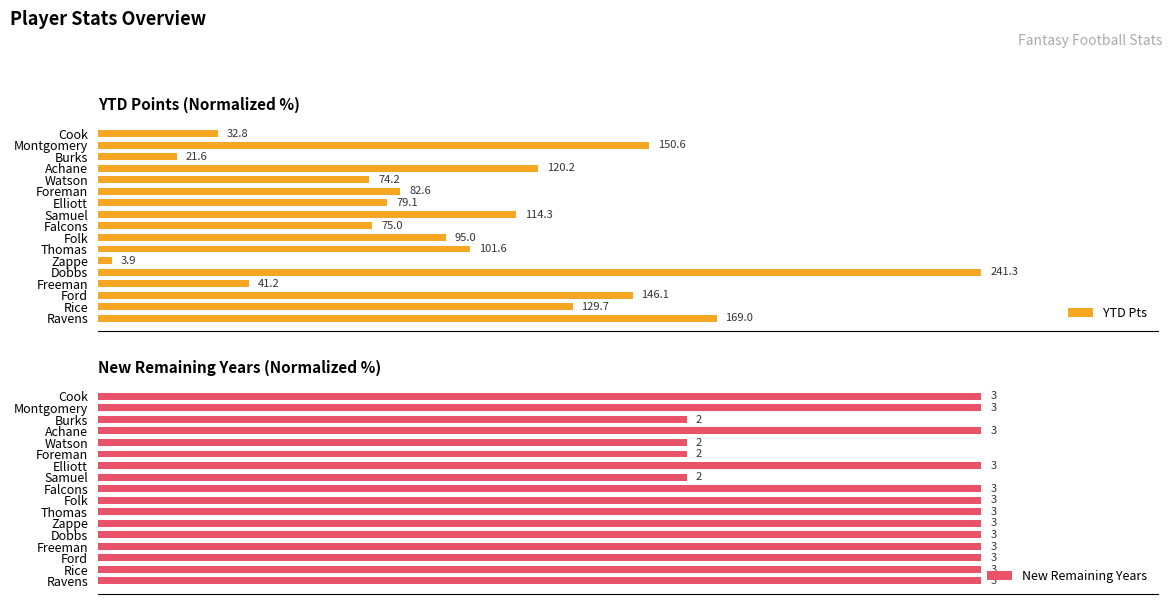

List the series in order of their peak value, highest first.

YTD Pts, New Remaining Years